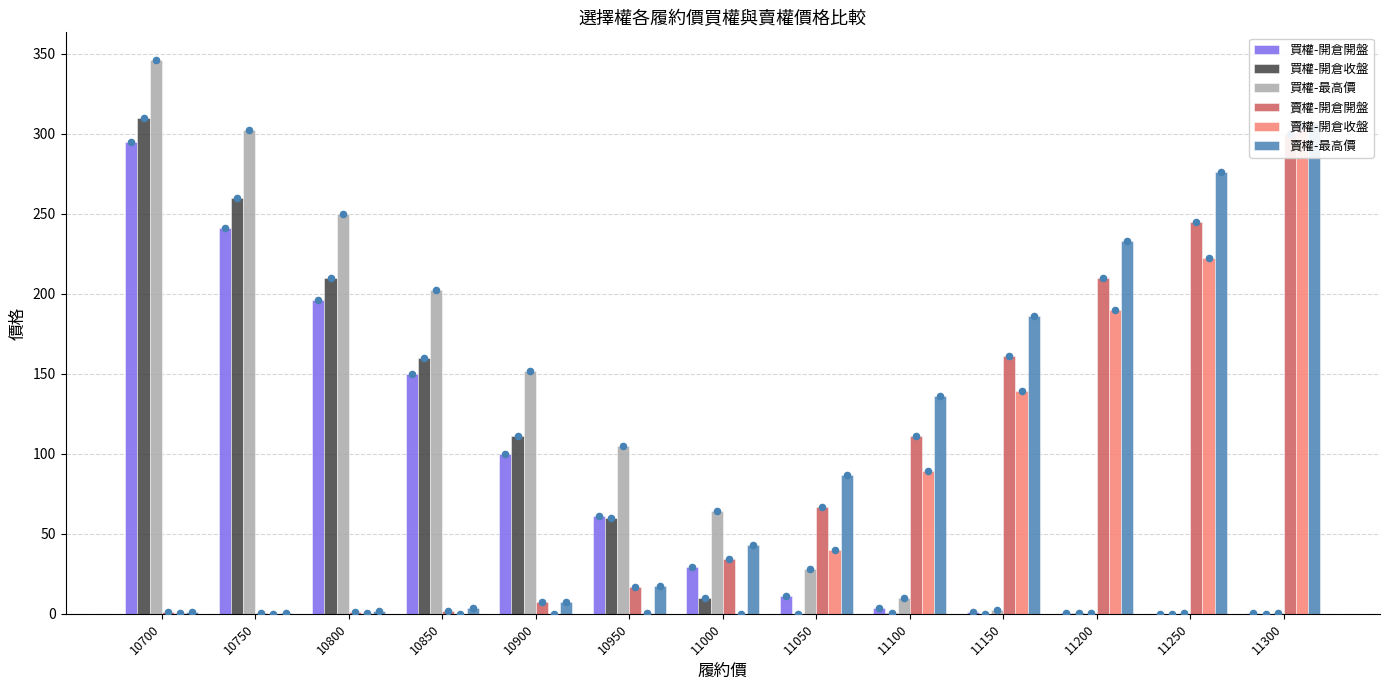

At which category is the sum across all series the highest?

10700